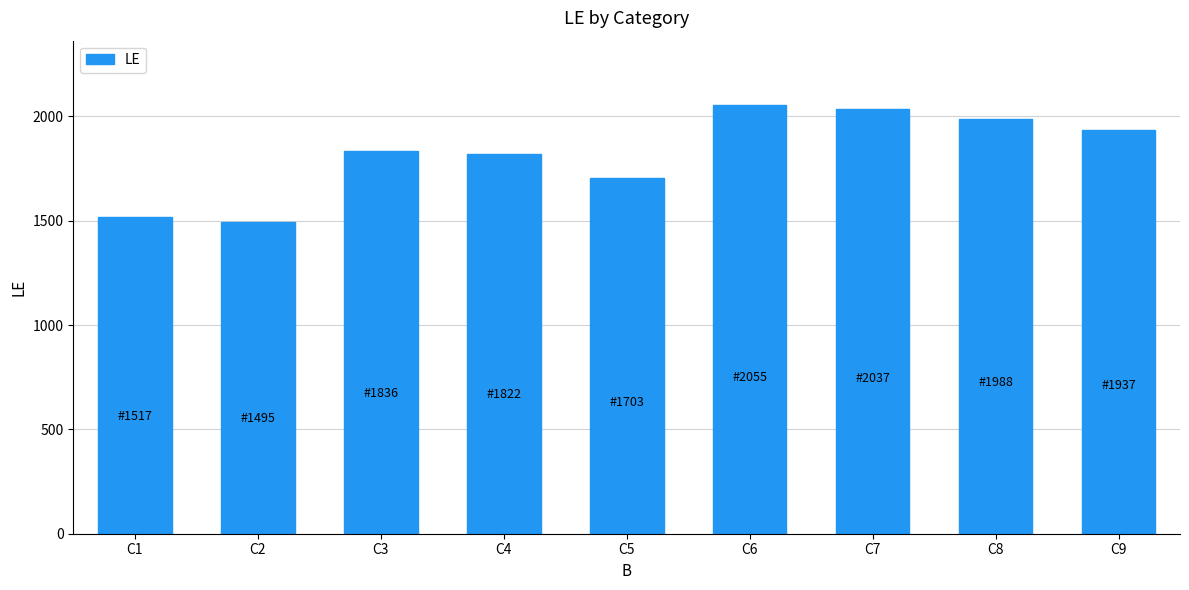

What is the change in value from C3 to C8?

+152